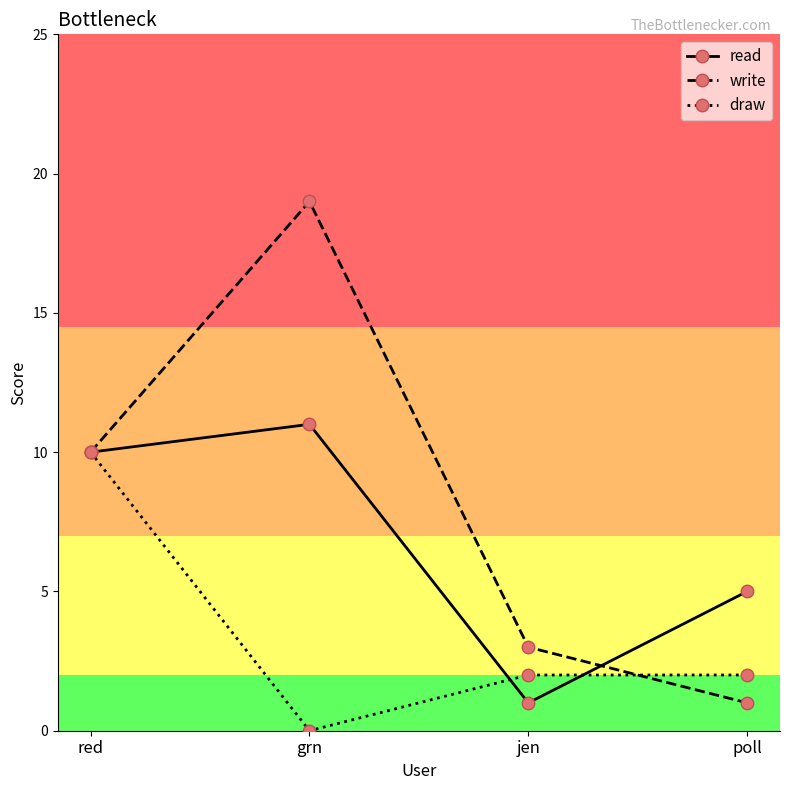

What is the total value across all series at jen?

6